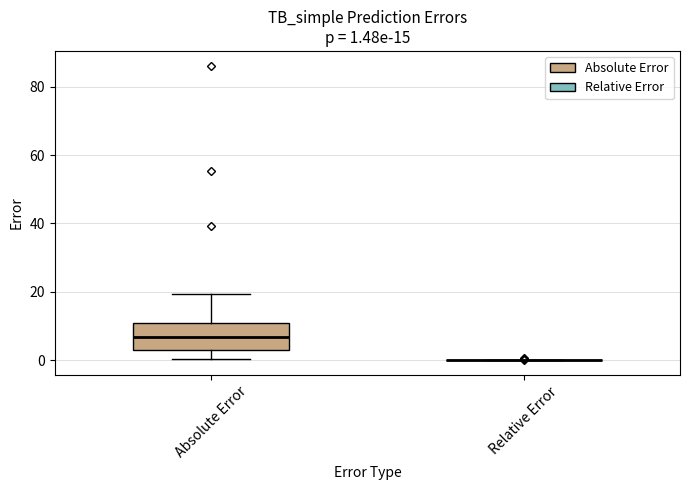

Which box is the tallest, from its lower edge to its upper edge?

Absolute Error